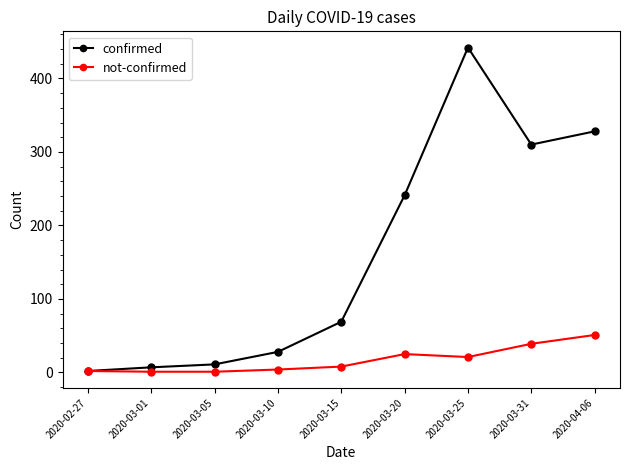

Rank the series by their average value, from lowest to highest.

not-confirmed, confirmed